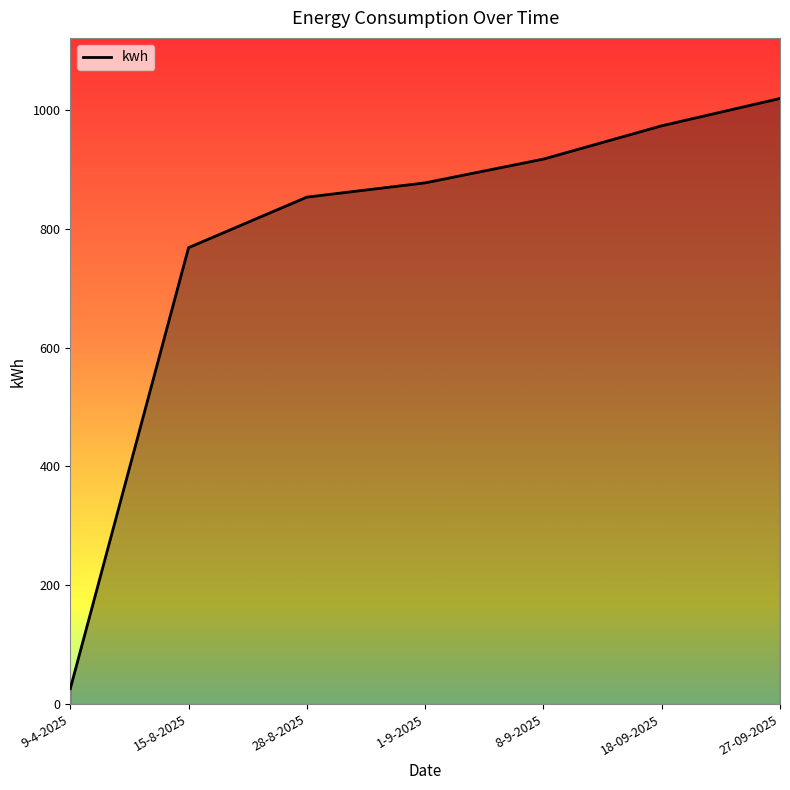

Reading left to right, transcribe all the data shown in this chart.

26	768	853	877	917	973	1019